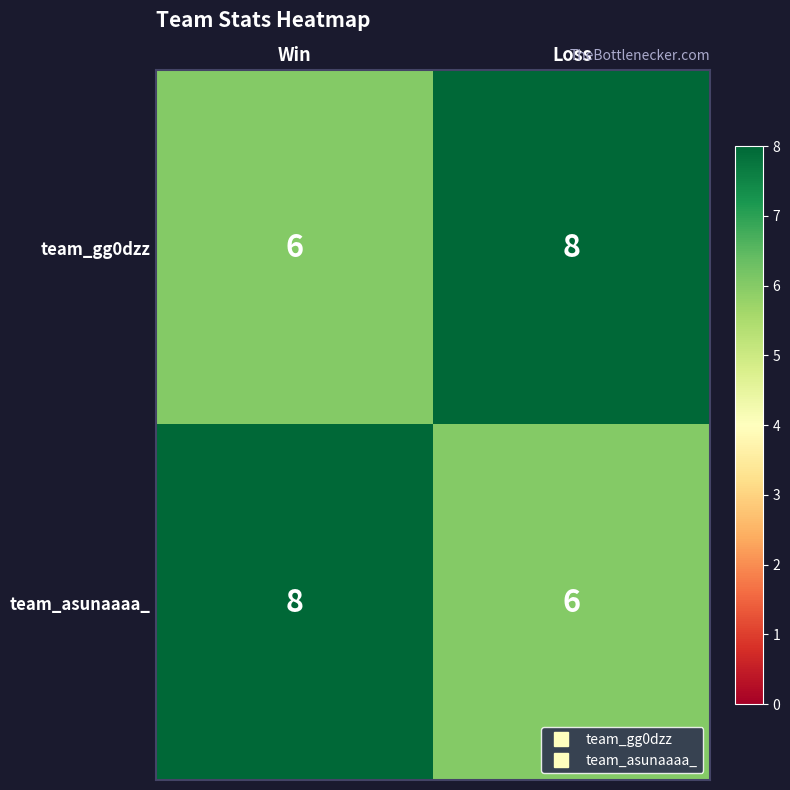

What is the total value across all series at Win?

14